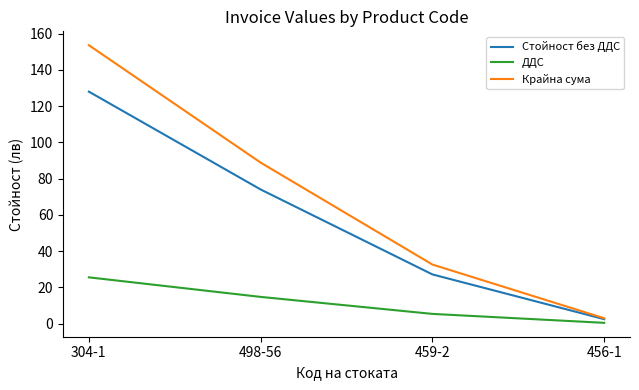

At which label is Крайна сума closest to 78?

498-56